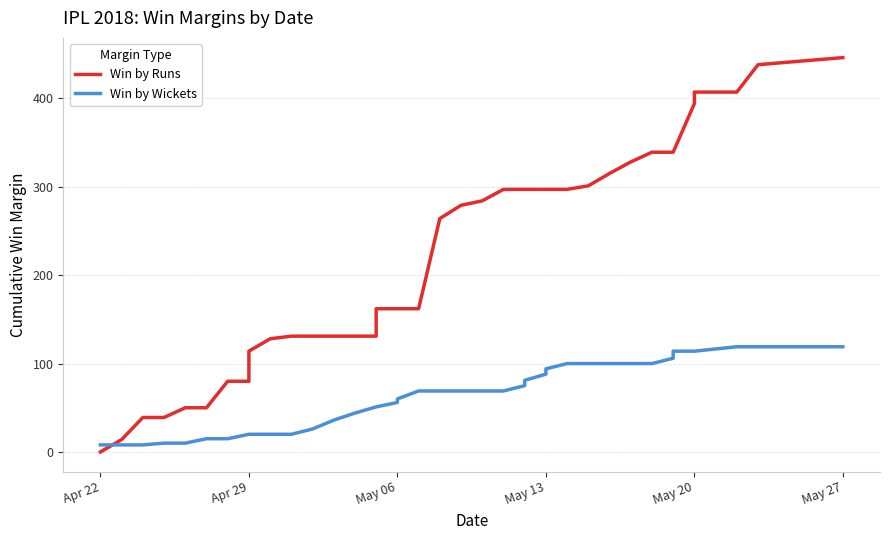

True or false: Win by Wickets has a value of 114 at May 20.

True